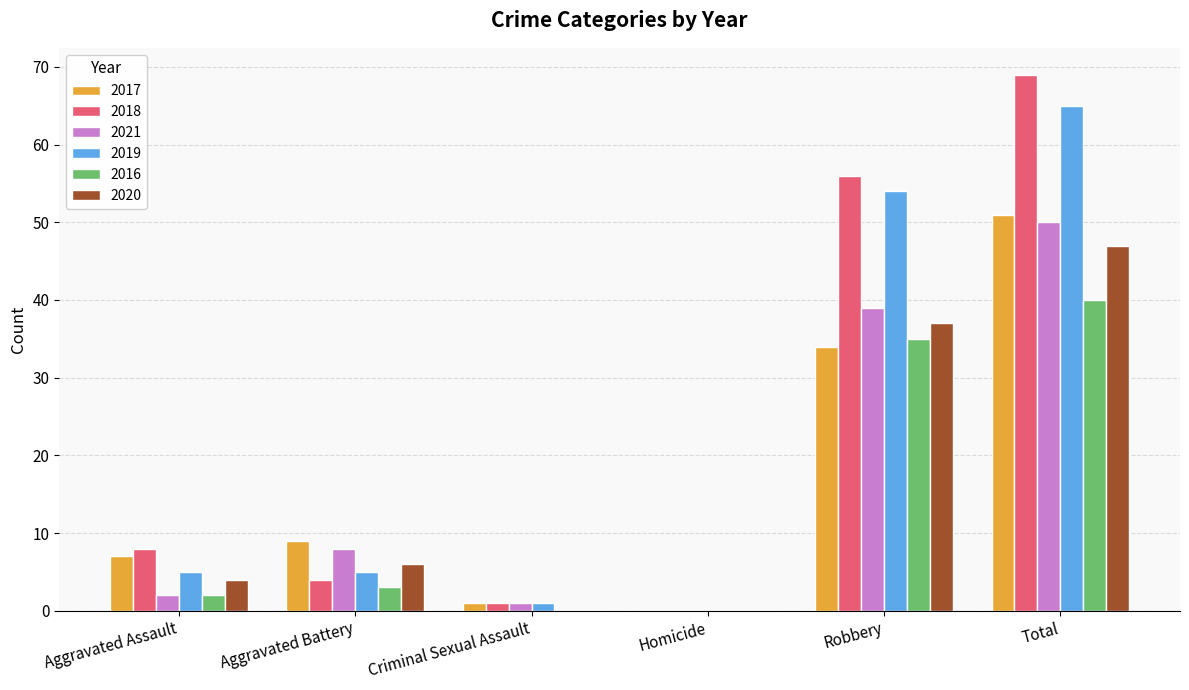

What is the difference between the 2018 values at Aggravated Assault and Total?

61